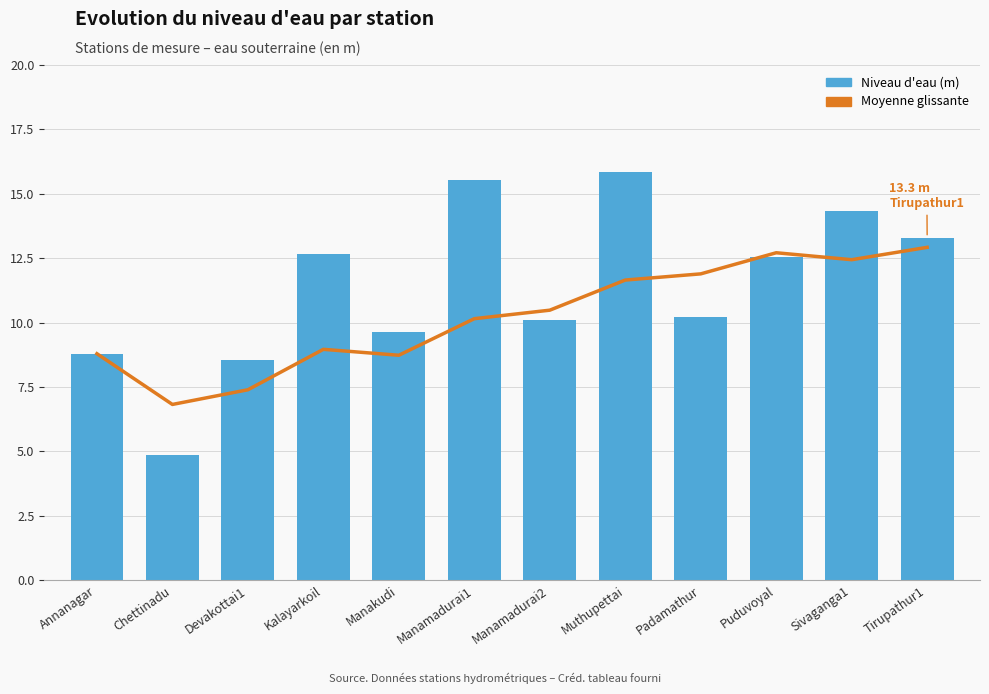

What is the label of the 10th bar from the left?

Puduvoyal